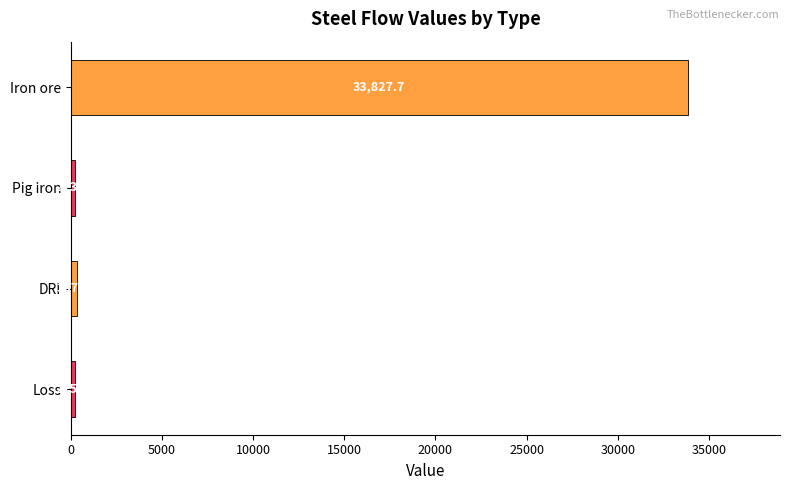

The value at Iron ore is 33827.7. True or false?

True